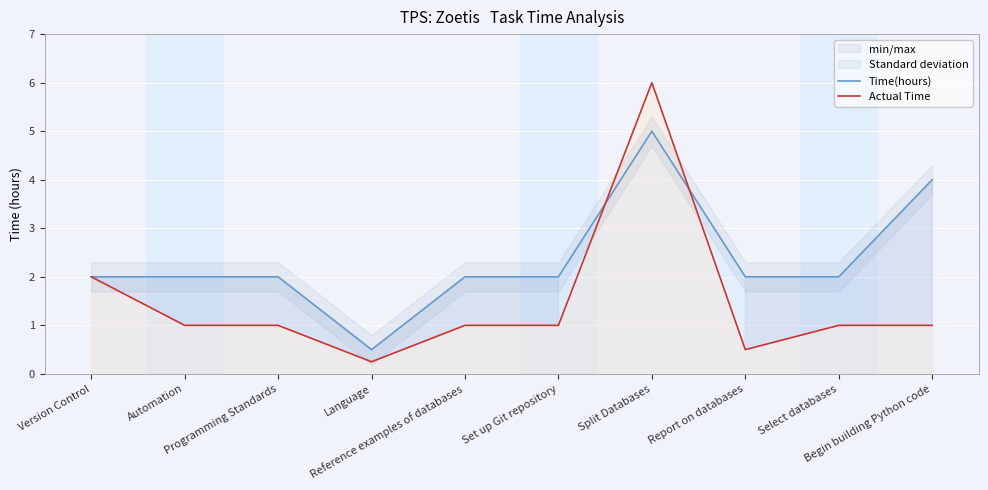

At which label is Actual Time closest to 3?

Version Control